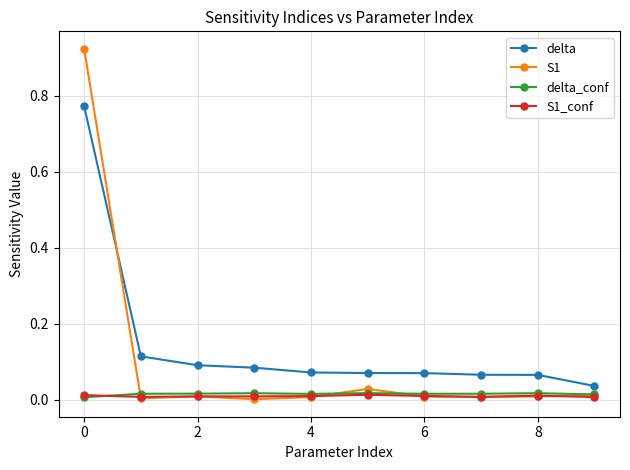

True or false: delta and delta_conf intersect in this chart.

False